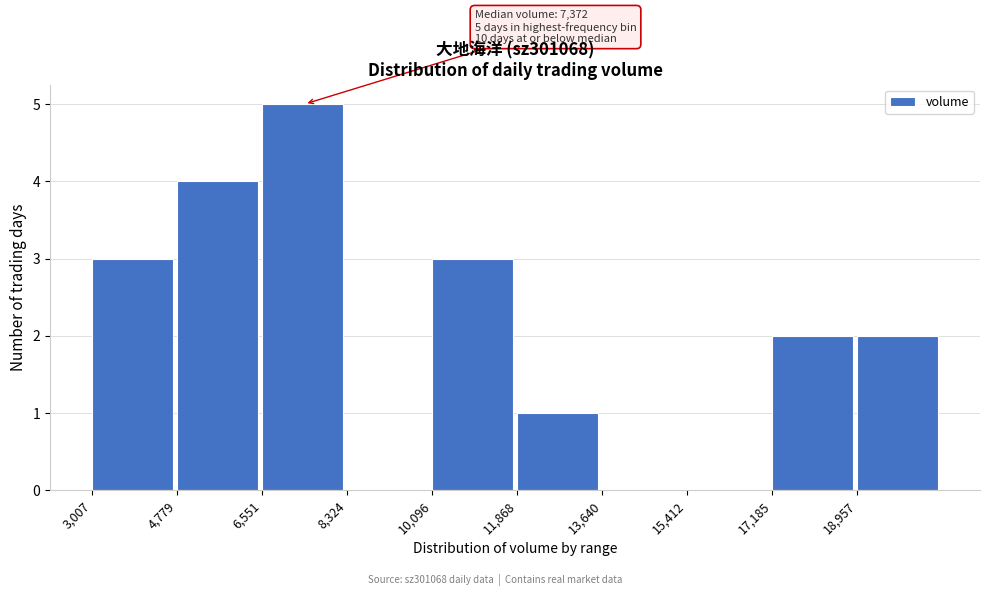

Over which range of the x-axis is the bar tallest?

6600 to 8400